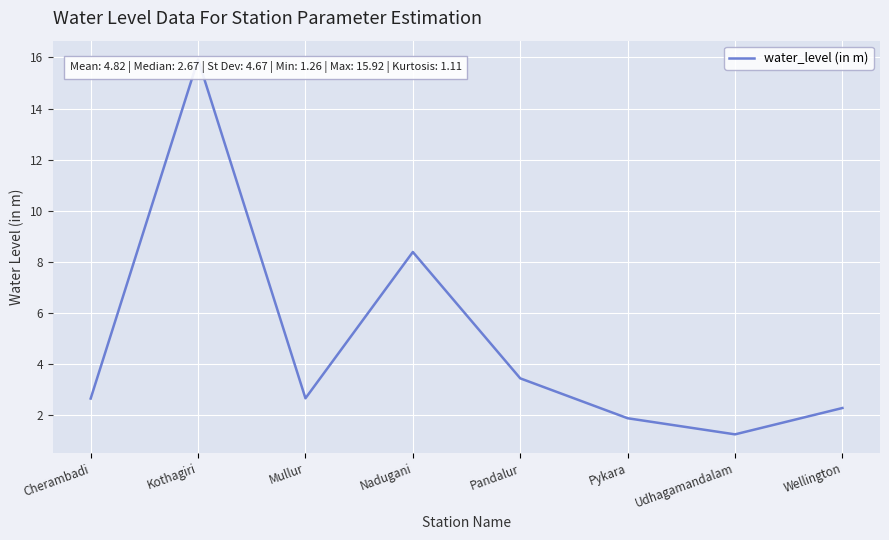

The value at Cherambadi is 2.7. True or false?

True